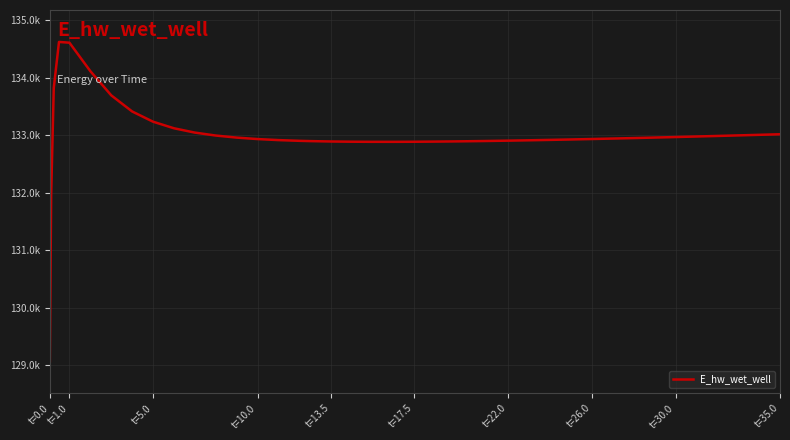

What is the sum of all values?

5319786.7